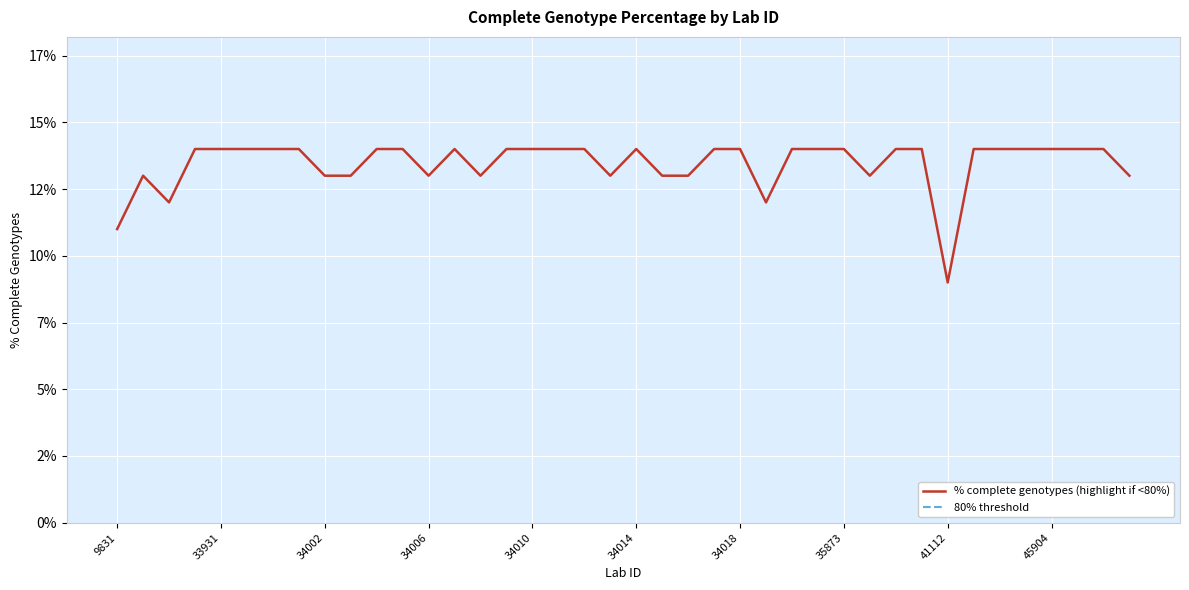

Reading left to right, transcribe all the data shown in this chart.

9831=11	33928=13	33929=12	33930=14	33931=14	33932=14	33933=14	33934=14	34002=13	34003=13	34004=14	34005=14	34006=13	34007=14	34008=13	34009=14	34010=14	34011=14	34012=14	34013=13	34014=14	34015=13	34016=13	34017=14	34018=14	35863=12	35867=14	35871=14	35873=14	41109=13	41110=14	41111=14	41112=9	41189=14	41566=14	45903=14	45904=14	45905=14	45906=14	45912=13